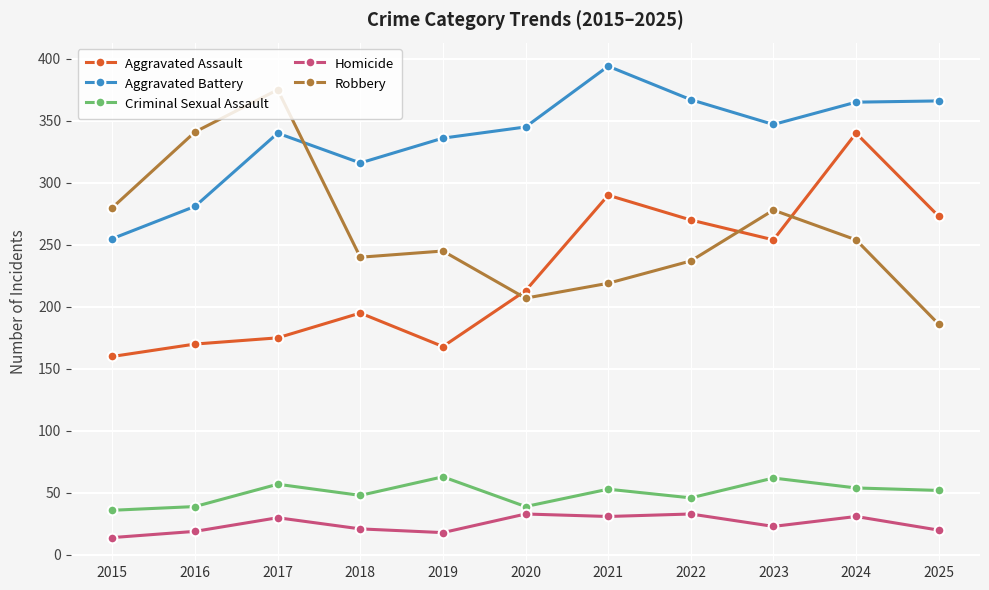

What is the maximum value for Robbery?

375